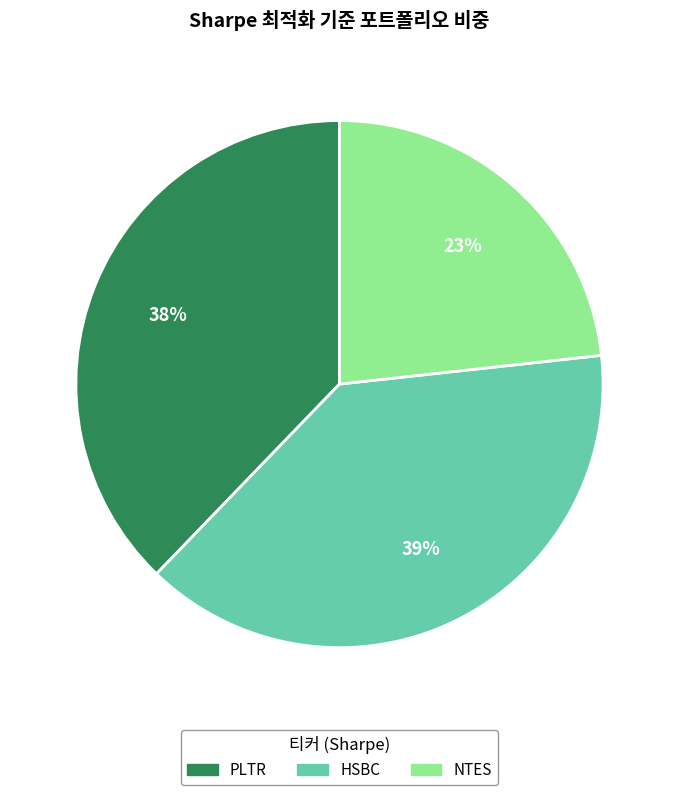

Which category has the biggest portion of the pie?

HSBC